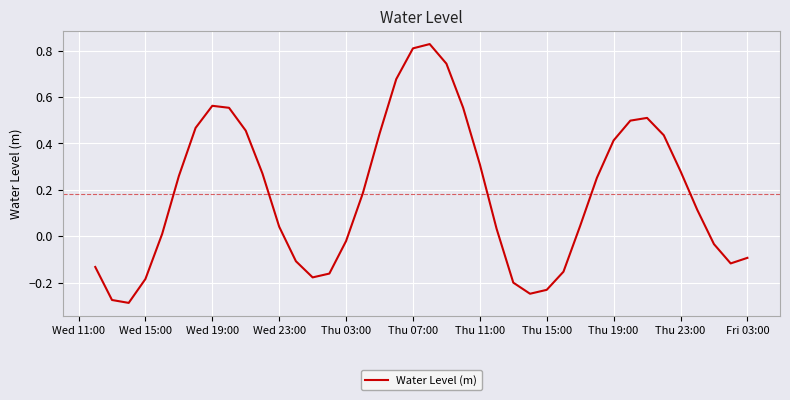

Is this an area chart (filled region under the line)?

No